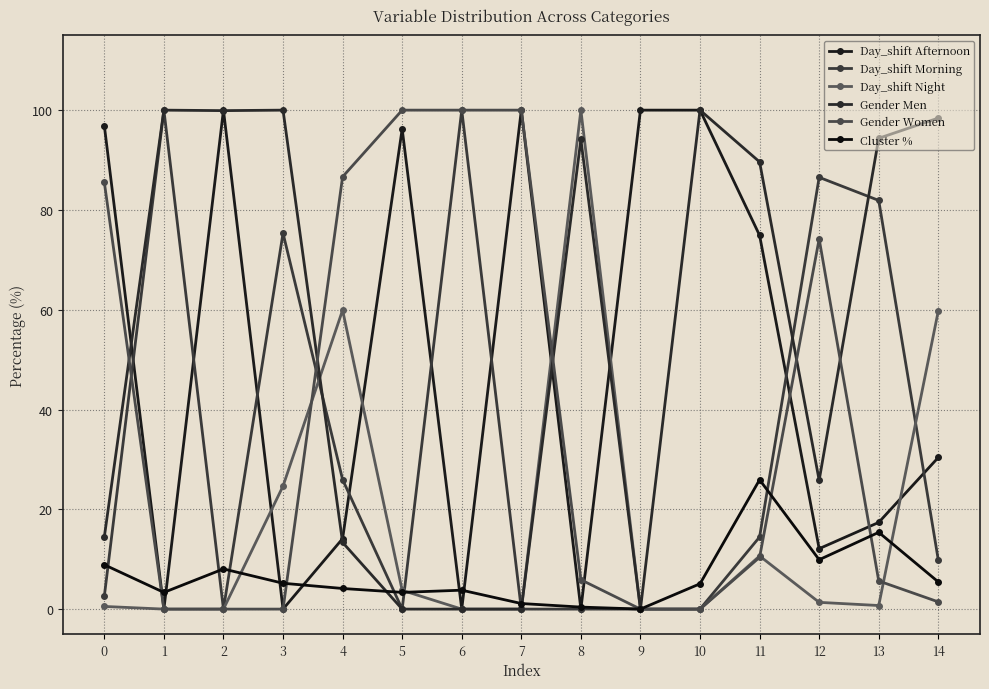

How many lines are shown in the chart?

6